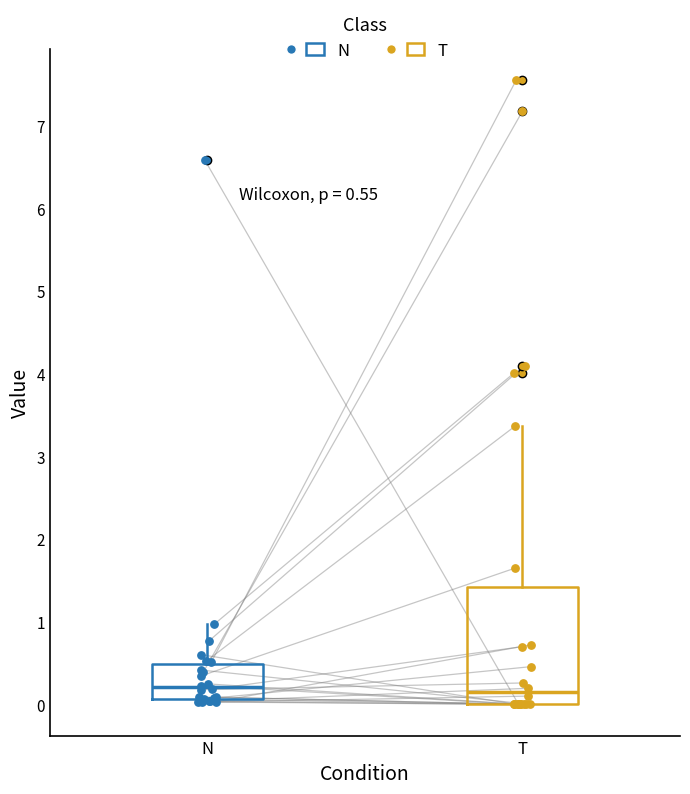

Which box is the tallest, from its lower edge to its upper edge?

T